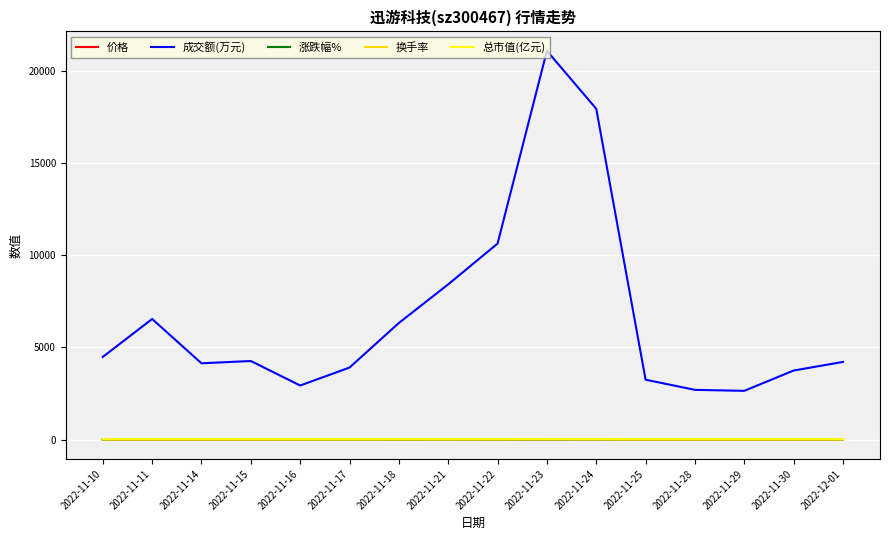

Which series has the largest range (max minus min)?

成交额(万元)